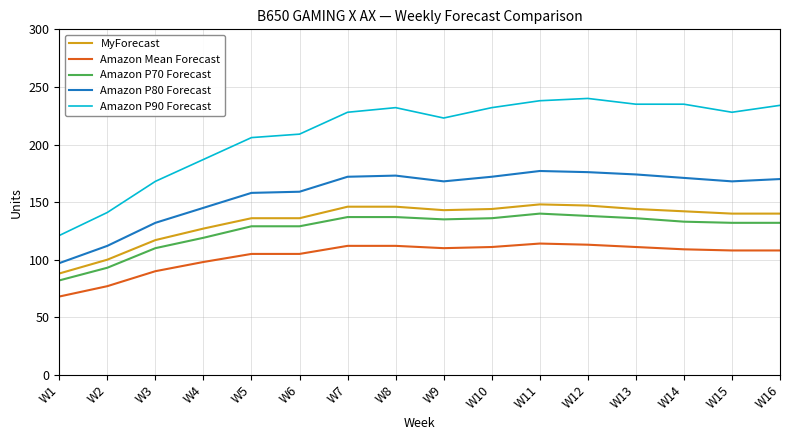

Does the chart have visible grid lines?

Yes